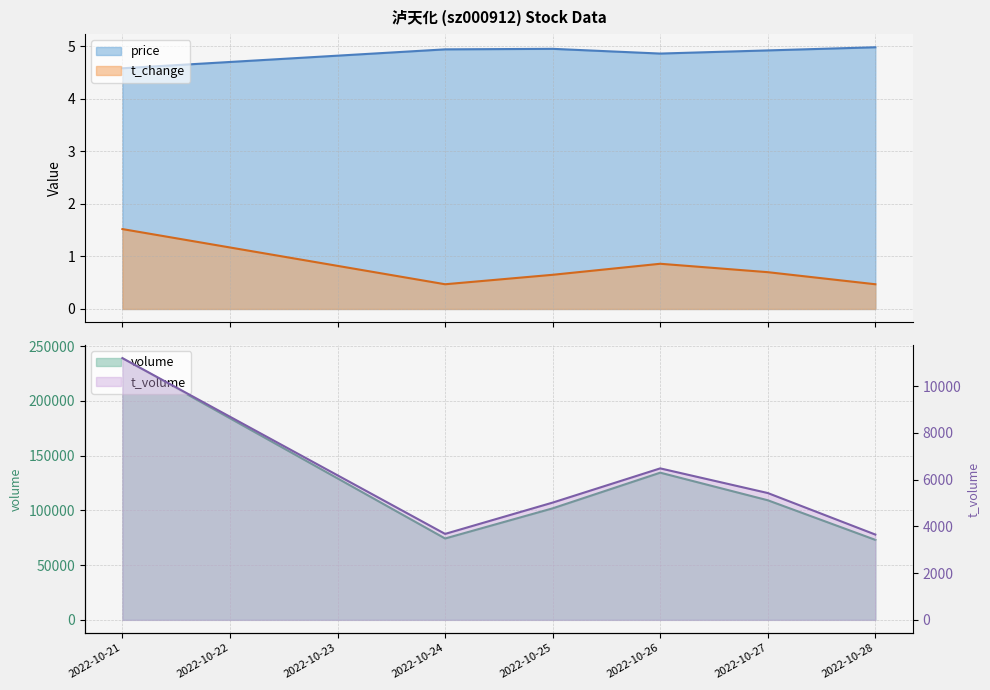

Between 2022-10-28 and 2022-10-27, which is larger?

2022-10-28